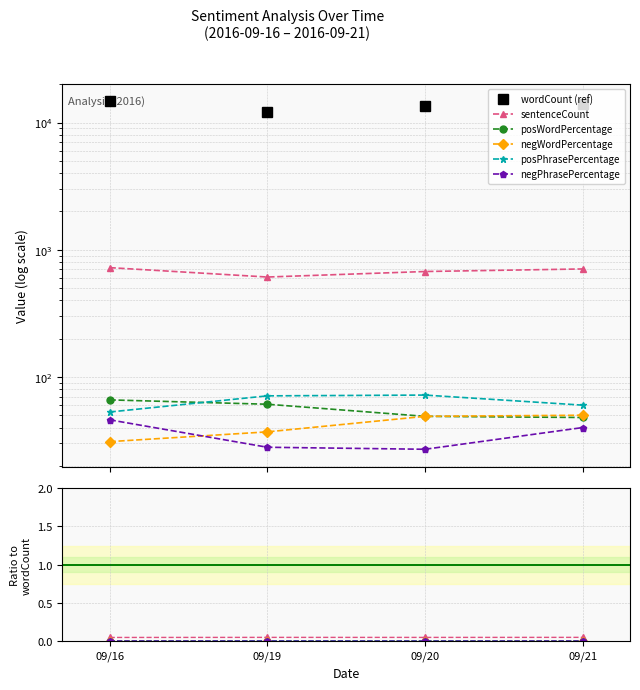

True or false: sentenceCount and posWordPercentage intersect in this chart.

False